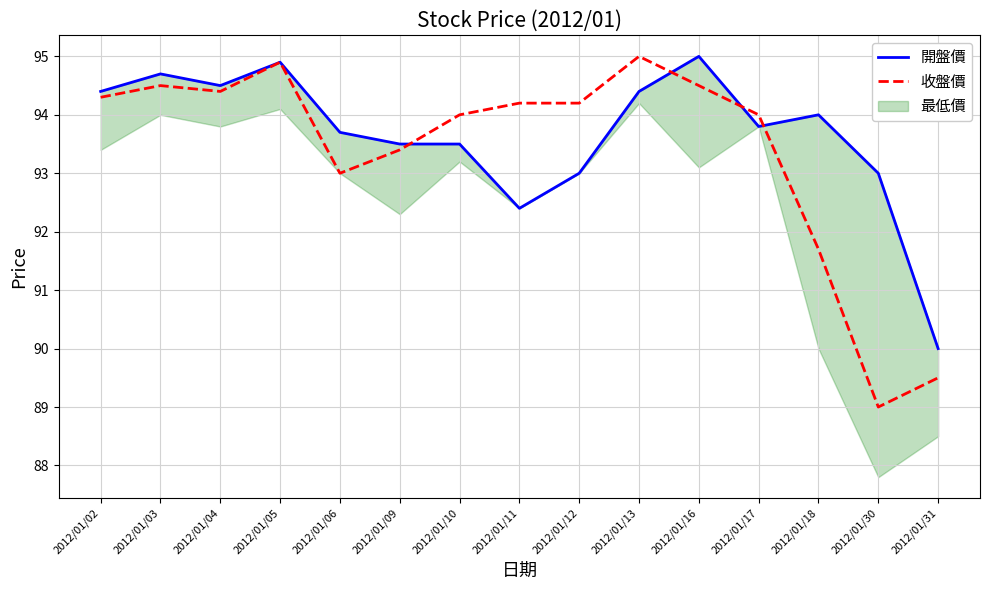

At which label does 收盤價 first exceed 94?

2012/01/02